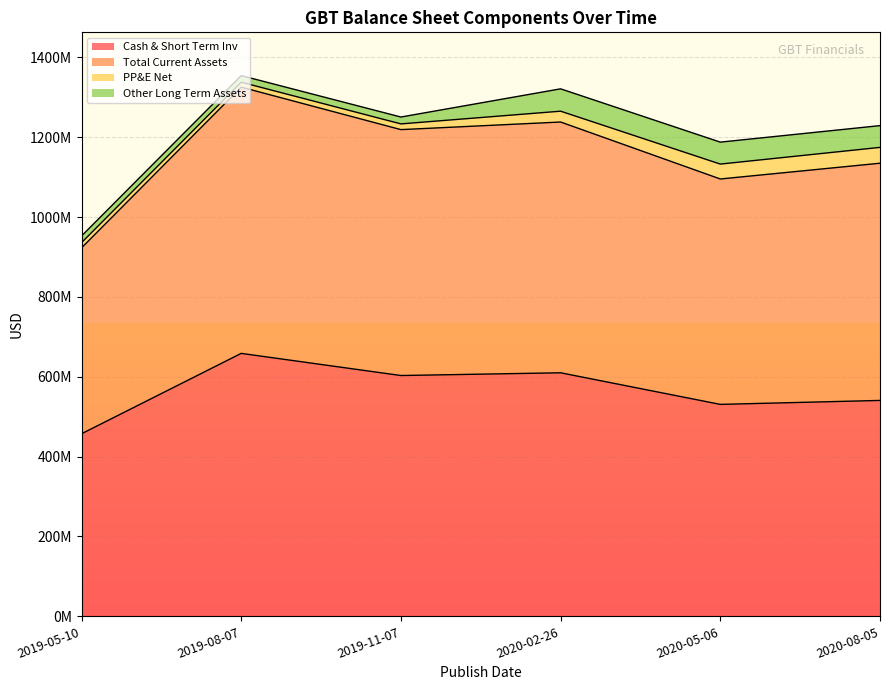

What are all the series names shown in the legend?

Cash & Short Term Inv, Total Current Assets, PP&E Net, Other Long Term Assets